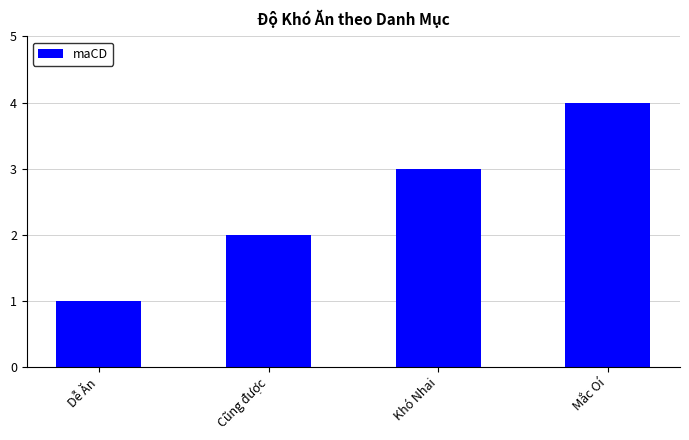

Between Dễ Ăn and Khó Nhai, which is larger?

Khó Nhai